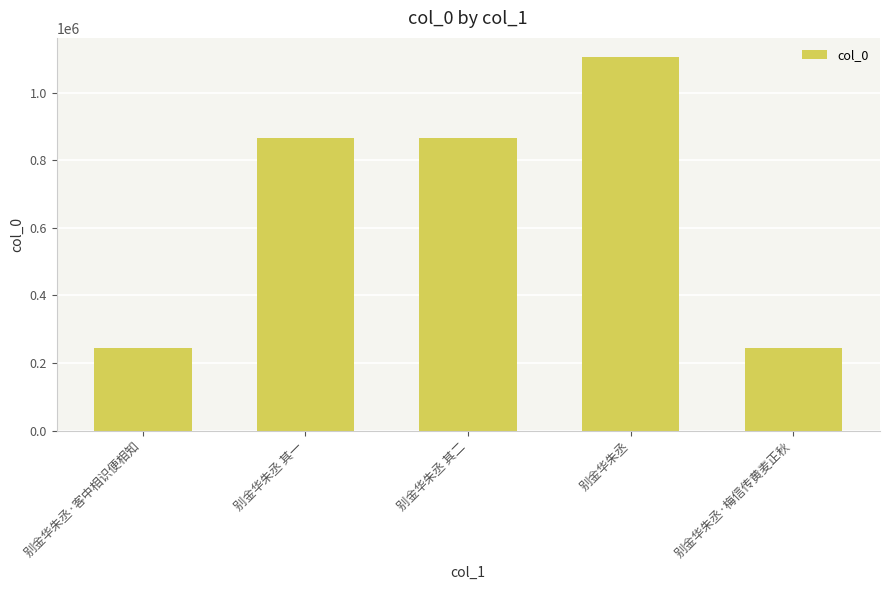

Is it true that the value at 别金华朱丞 其二 is 1147686?

False